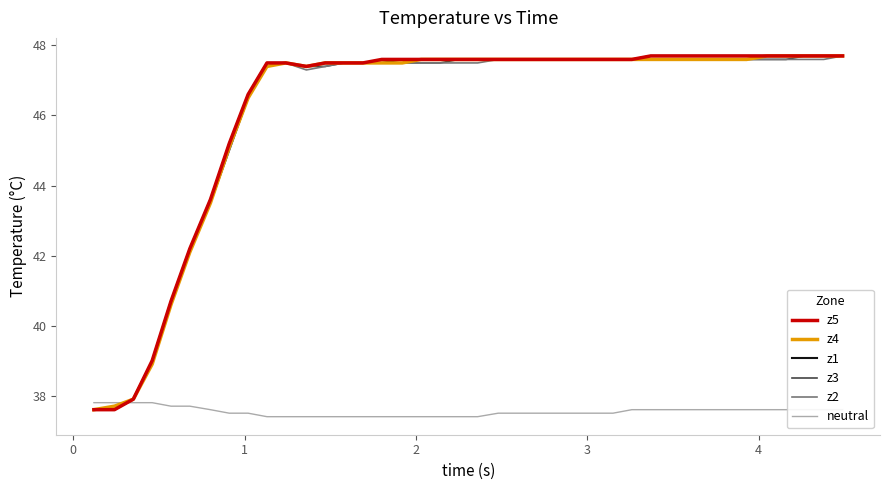

What is the minimum value for neutral?

37.4